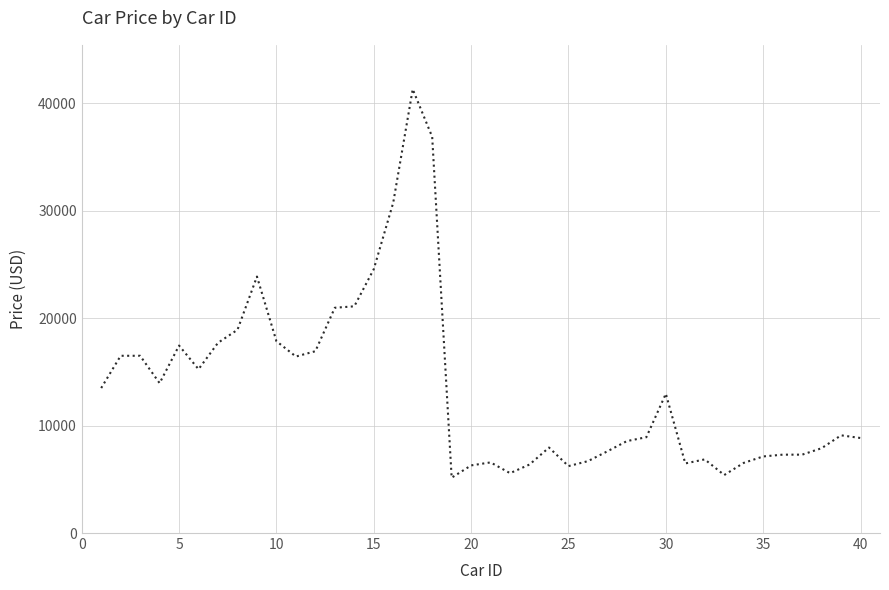

What is the difference between the maximum and minimum values?

36164